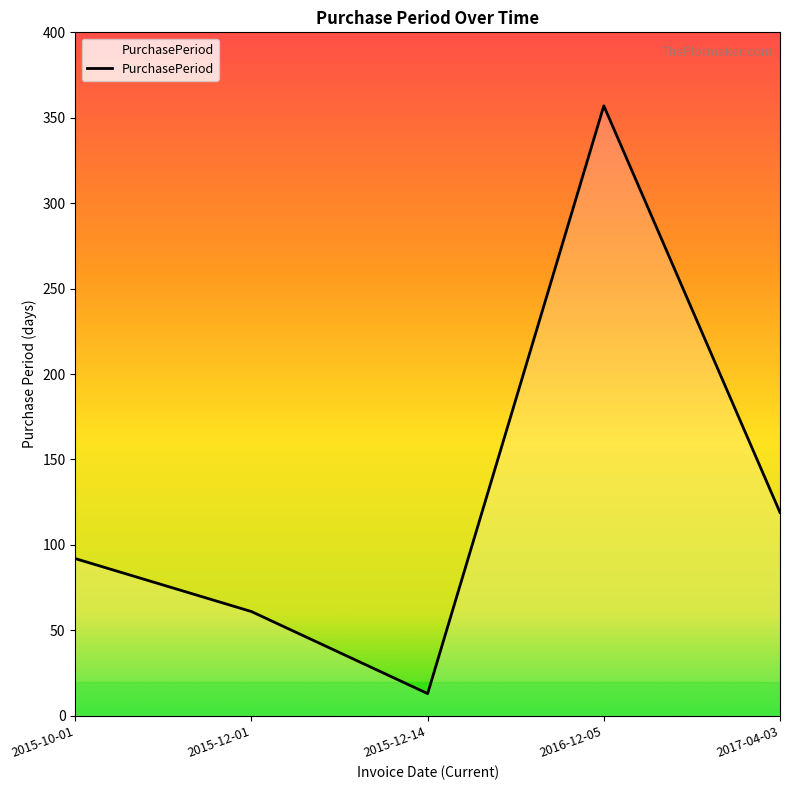

What is the difference between the values at 2017-04-03 and 2015-12-14?

106